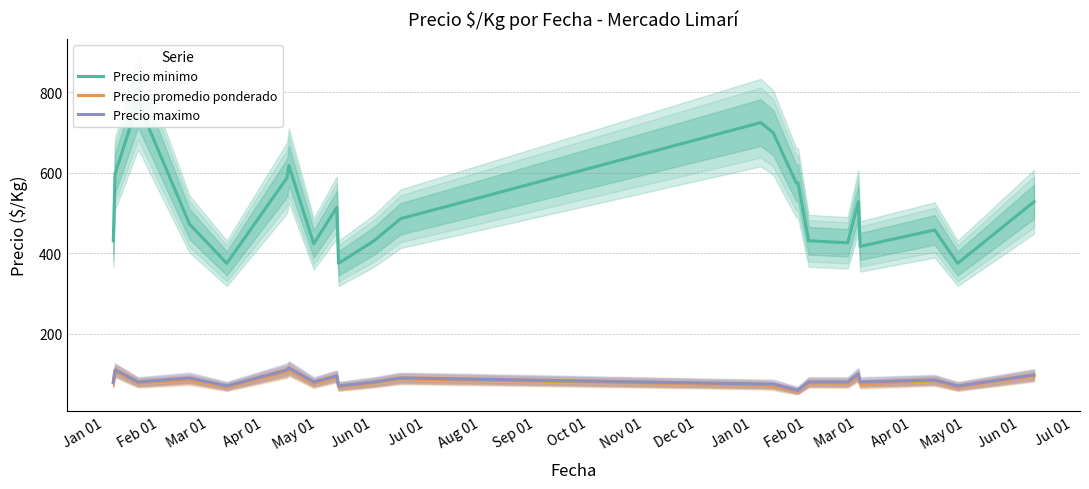

At which label does Precio minimo first exceed 486?

Feb 01